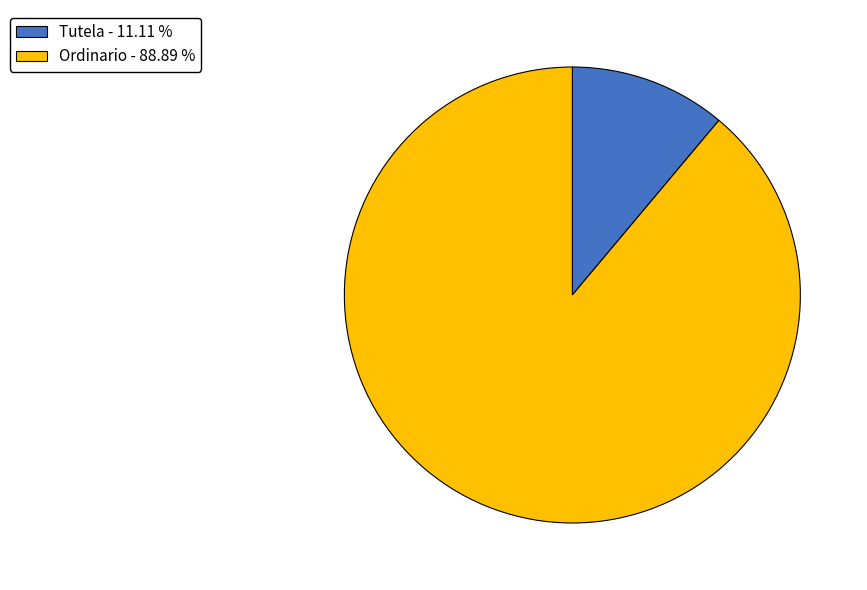

Is it true that Ordinario is 89% of the pie?

True